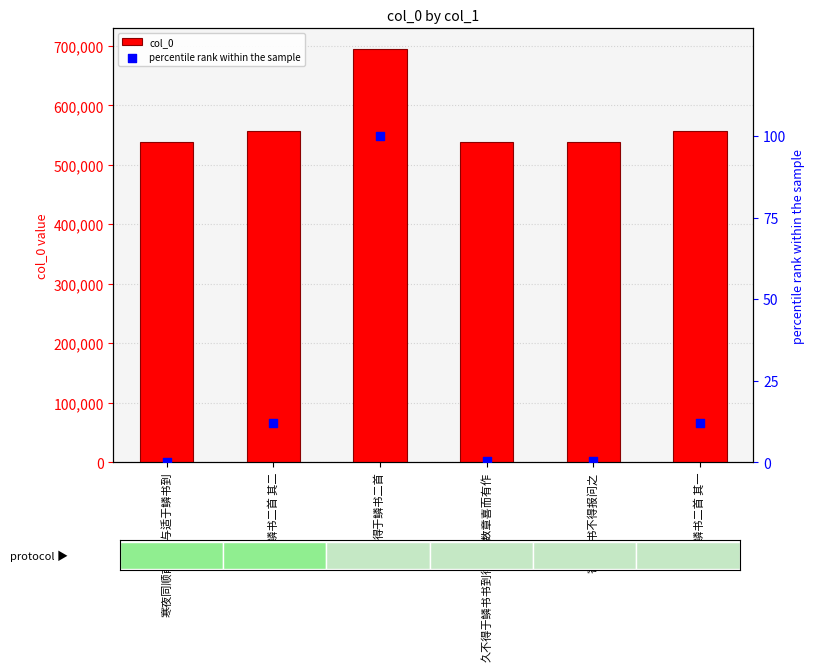

What are all the series names shown in the legend?

col_0, percentile rank within the sample